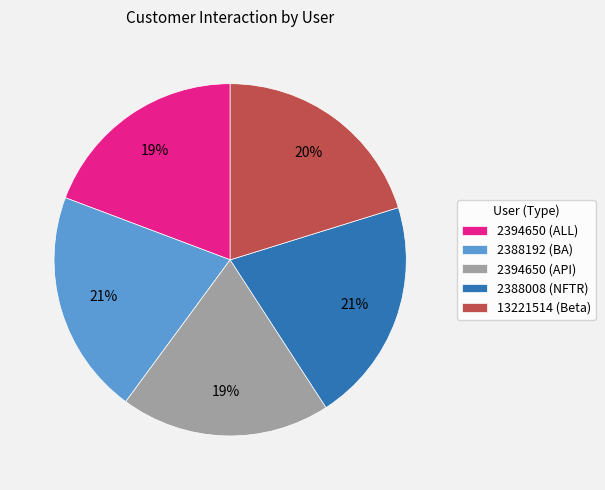

The 2394650 (API) slice represents 9% of the pie. True or false?

False